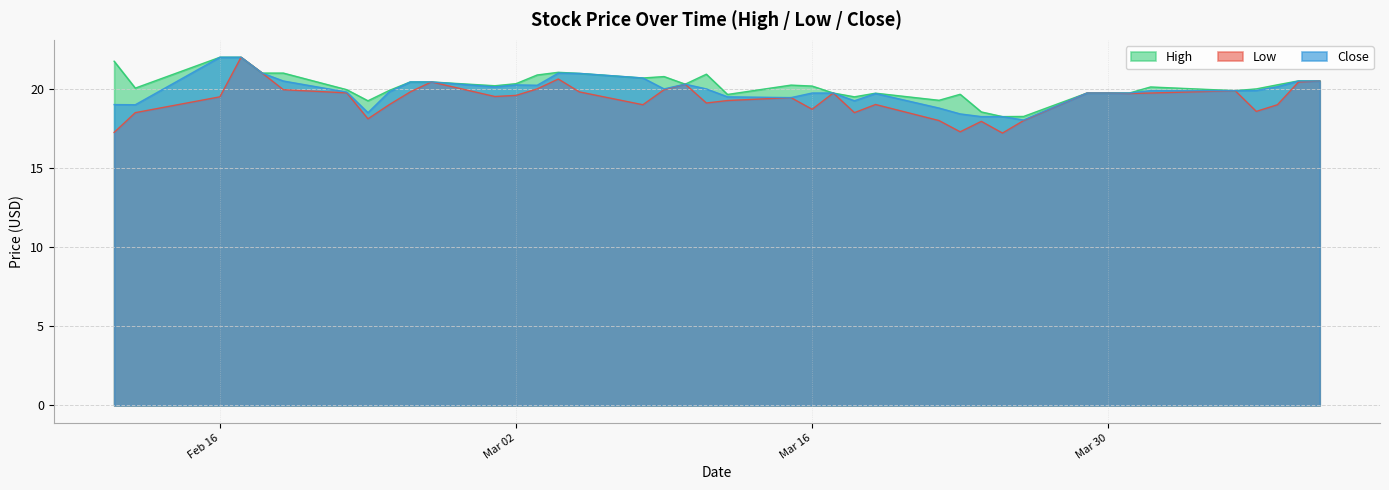

Which series changed the most between 2021-02-19 and 2021-04-08?

High